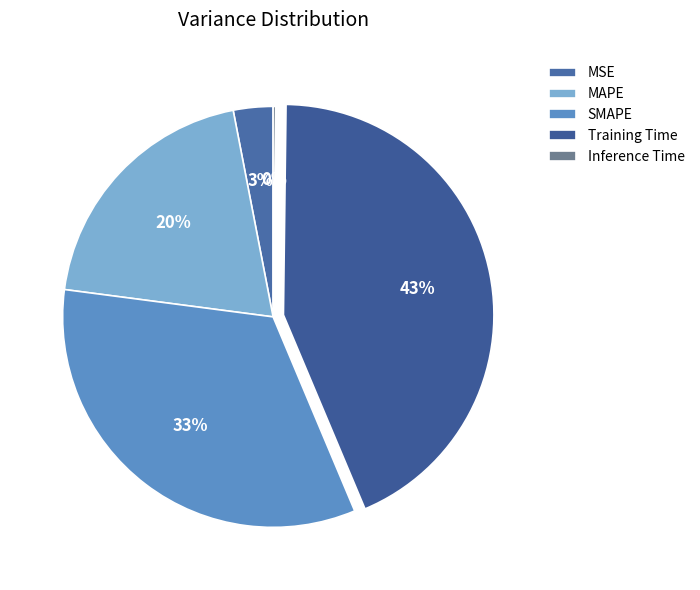

How many segments does this pie chart have?

5